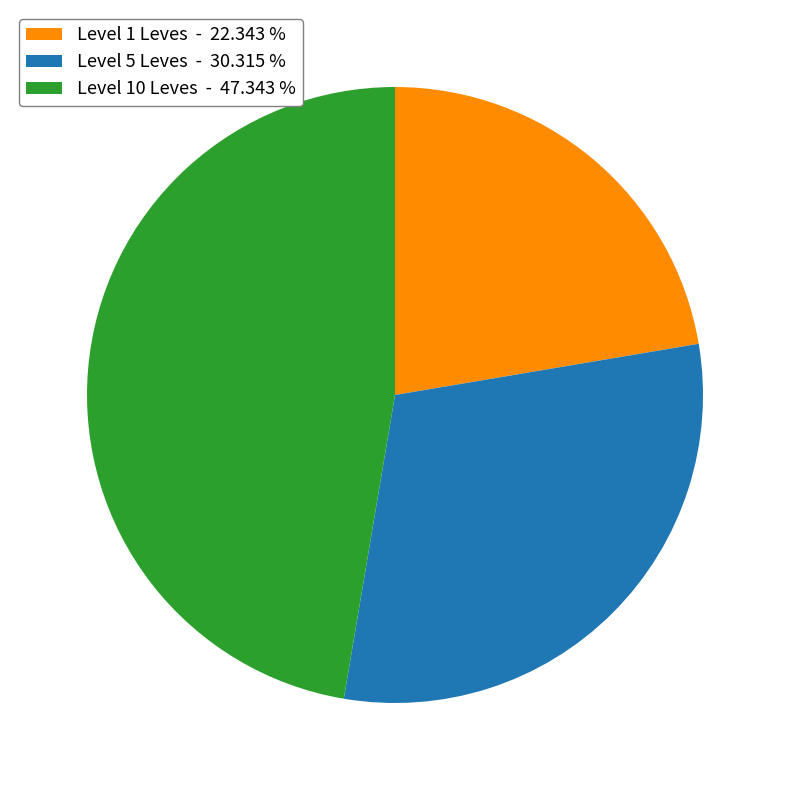

Do Level 10 Leves - 47.343 % and Level 5 Leves - 30.315 % together represent more than half of the pie?

Yes